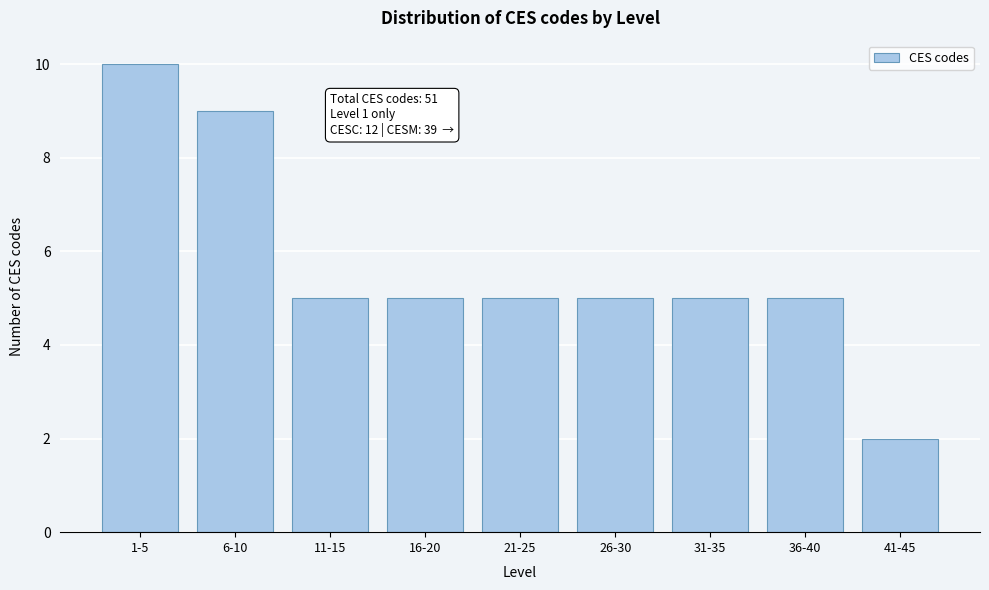

Reading left to right, extract all data points from this chart.

10	9	5	5	5	5	5	5	2